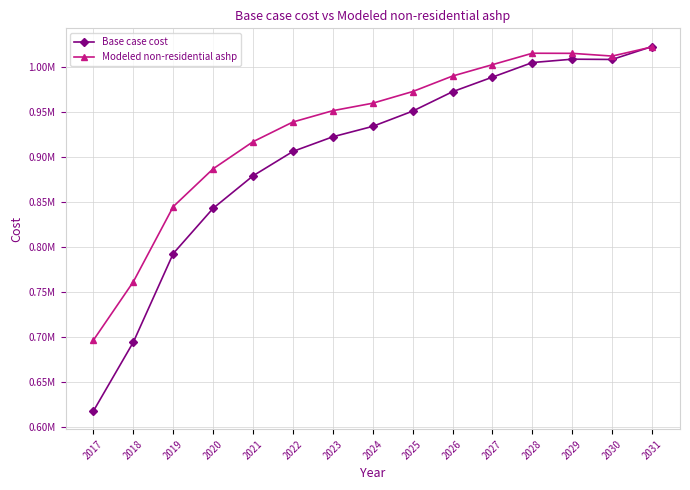

Does the chart have visible grid lines?

Yes